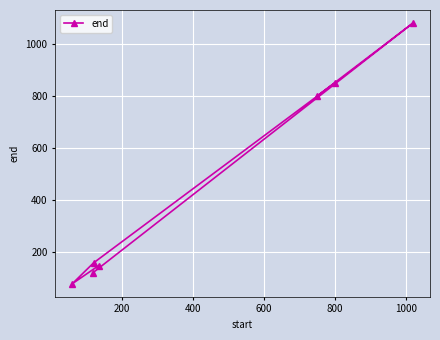

What is the sum of all values?

3242